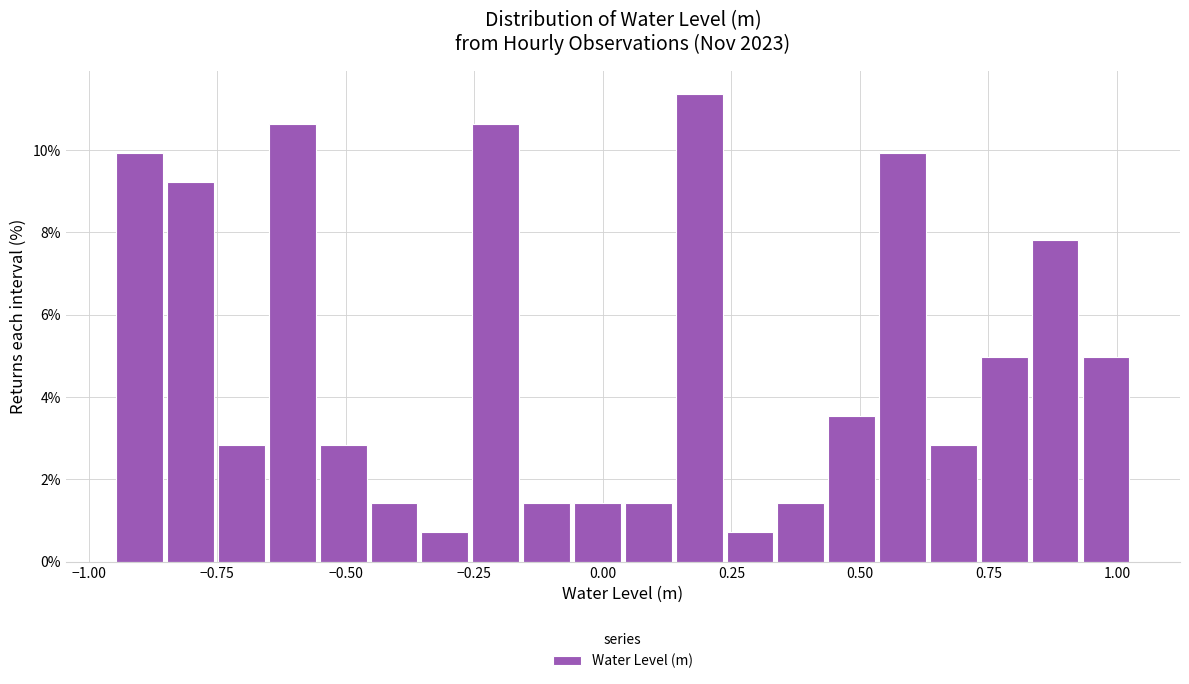

Read against the x-axis, roughly where is the centre of the tallest bar?

0.20